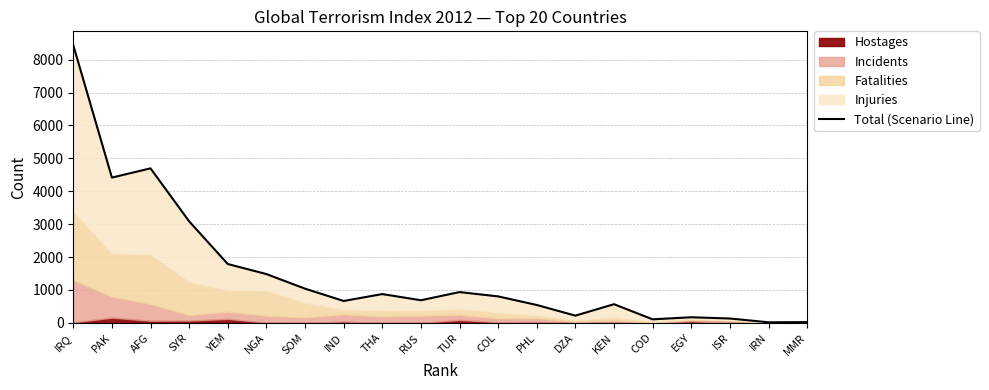

What is the smallest value displayed?

18